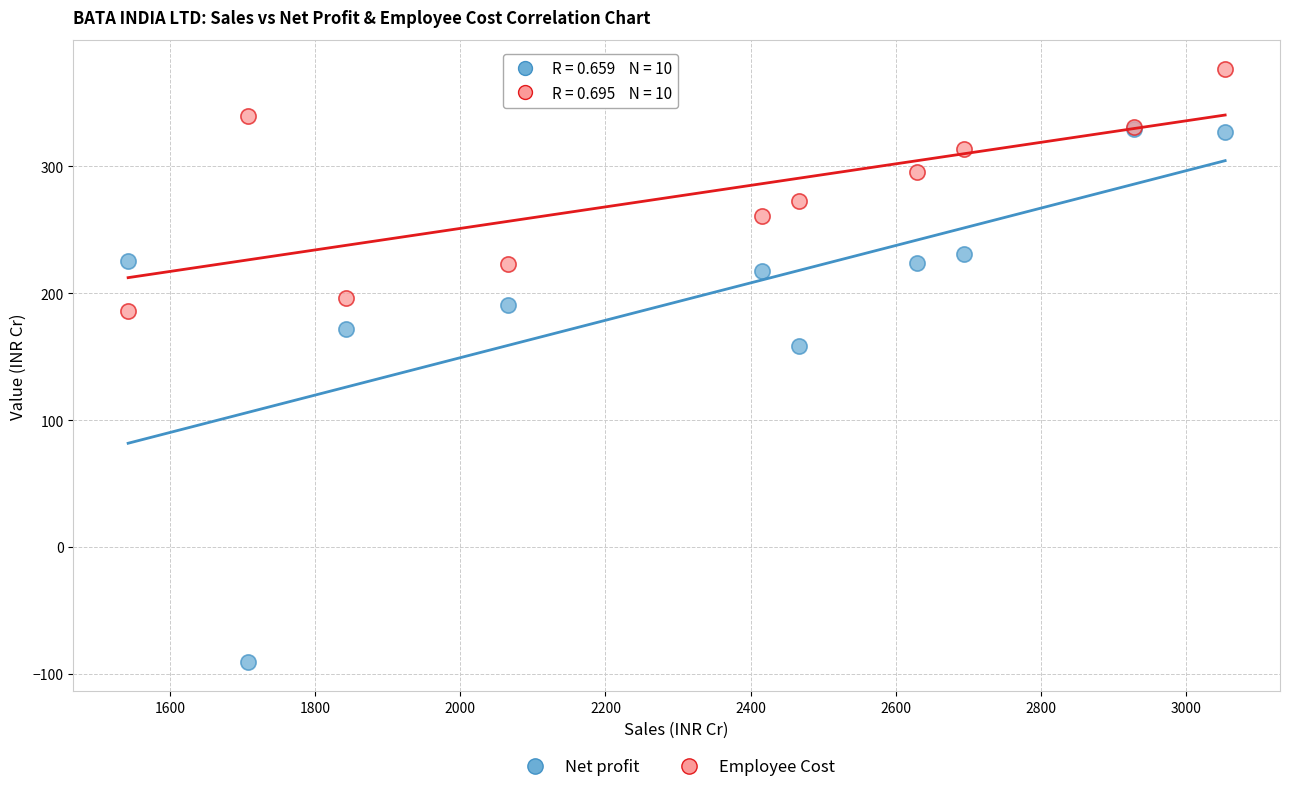

Which series has the largest Y range (max minus min)?

Net profit